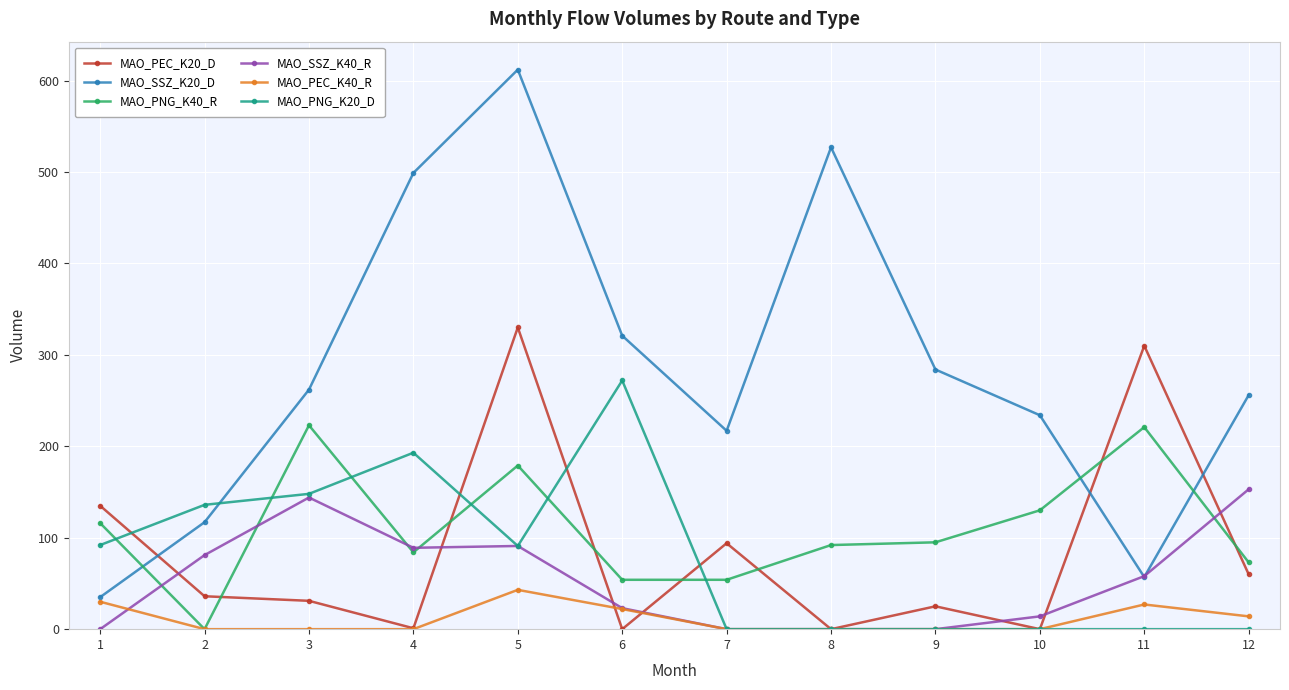

At which category is the sum across all series the highest?

5